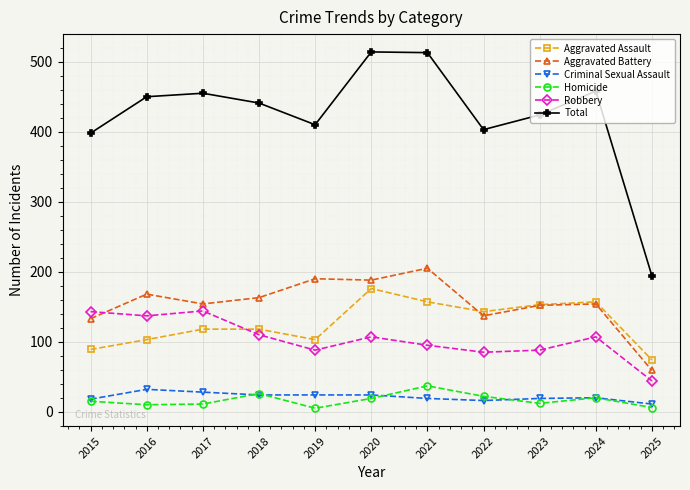

Where is the first local minimum for Total?

2019